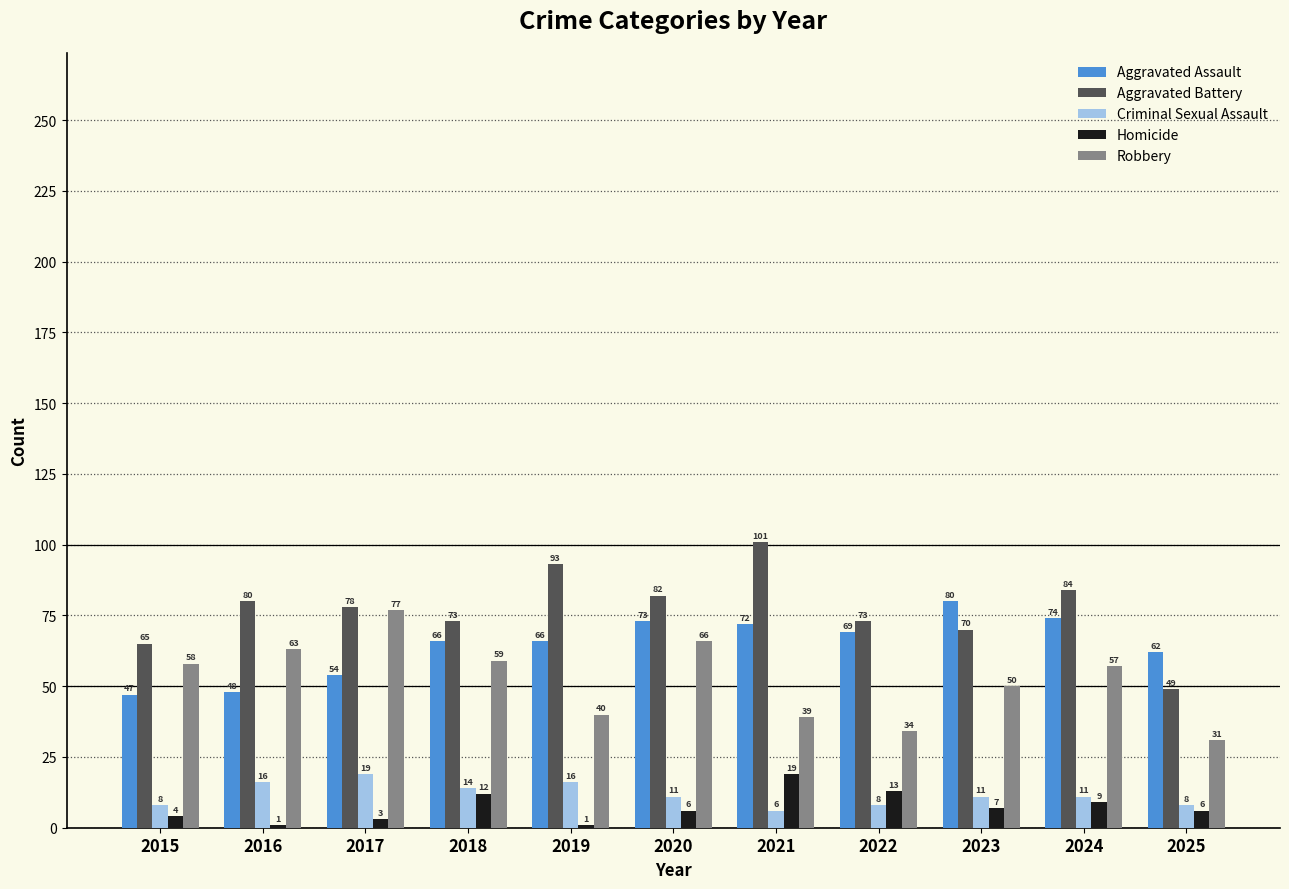

Reading left to right, transcribe all the data shown in this chart.

Aggravated Assault: 2015=47	2016=48	2017=54	2018=66	2019=66	2020=73	2021=72	2022=69	2023=80	2024=74	2025=62
Aggravated Battery: 2015=65	2016=80	2017=78	2018=73	2019=93	2020=82	2021=101	2022=73	2023=70	2024=84	2025=49
Criminal Sexual Assault: 2015=8	2016=16	2017=19	2018=14	2019=16	2020=11	2021=6	2022=8	2023=11	2024=11	2025=8
Homicide: 2015=4	2016=1	2017=3	2018=12	2019=1	2020=6	2021=19	2022=13	2023=7	2024=9	2025=6
Robbery: 2015=58	2016=63	2017=77	2018=59	2019=40	2020=66	2021=39	2022=34	2023=50	2024=57	2025=31